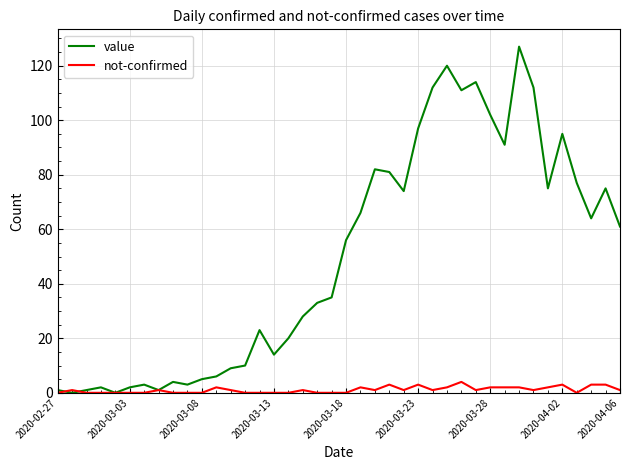

What is the maximum value for value?

127